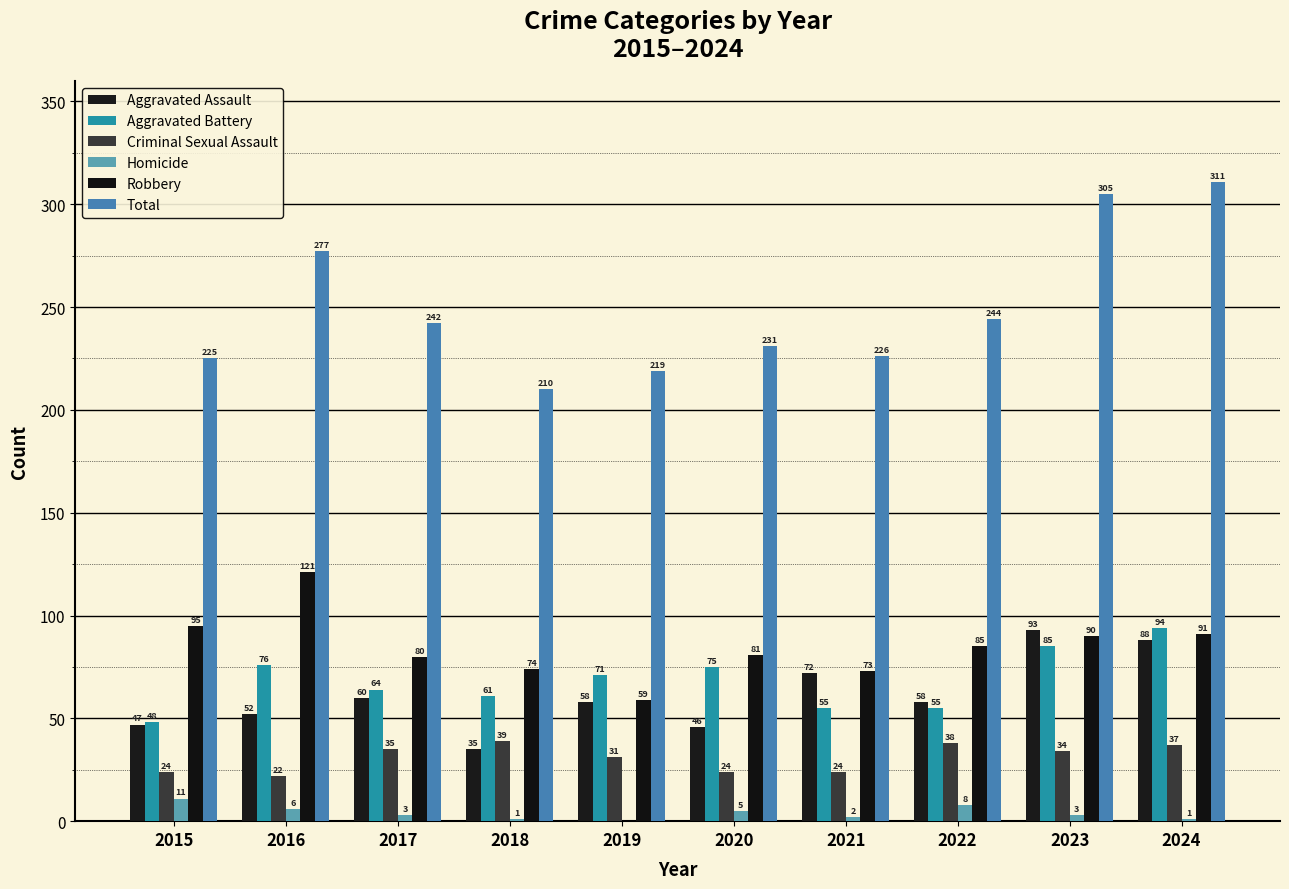

What is the sum of all Aggravated Battery values?

684